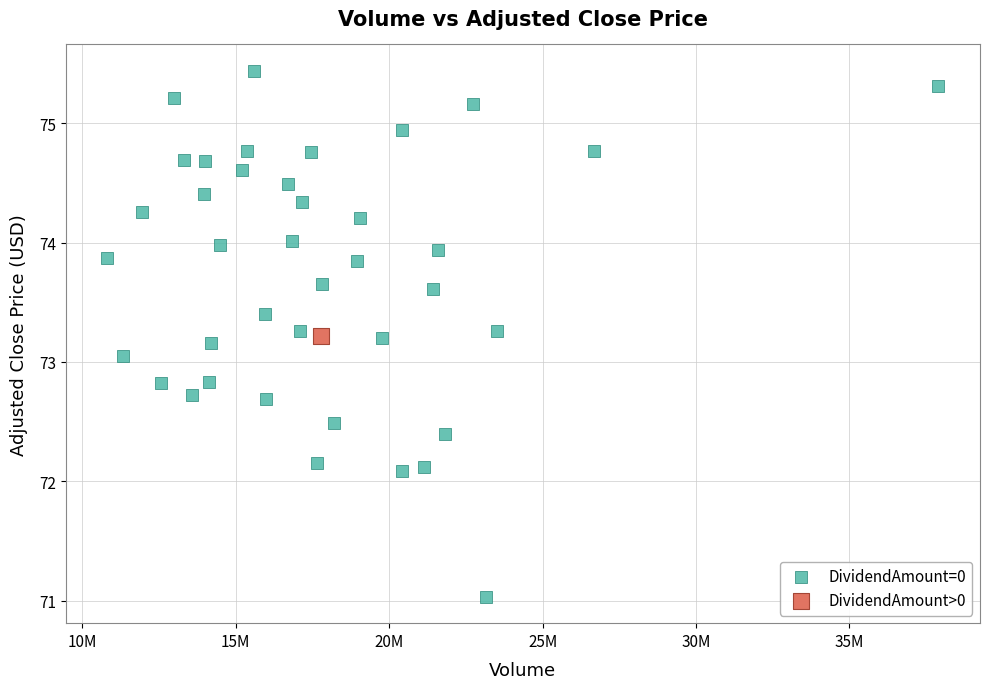

What are all the series names shown in the legend?

DividendAmount=0, DividendAmount>0